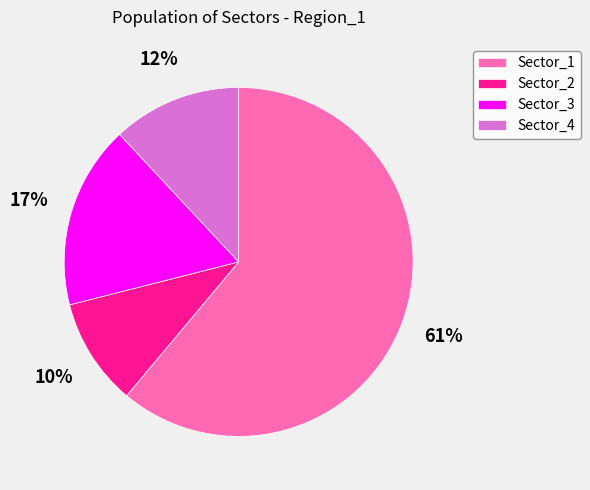

The Sector_3 slice represents 26% of the pie. True or false?

False